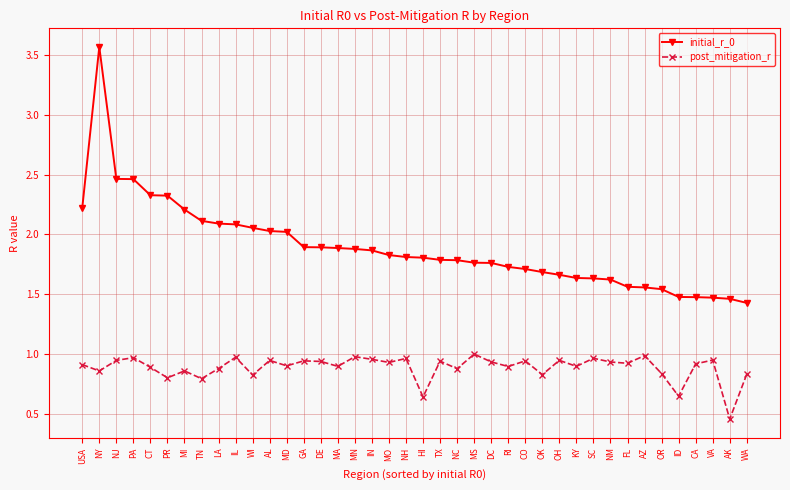

How many series are shown in this chart?

2